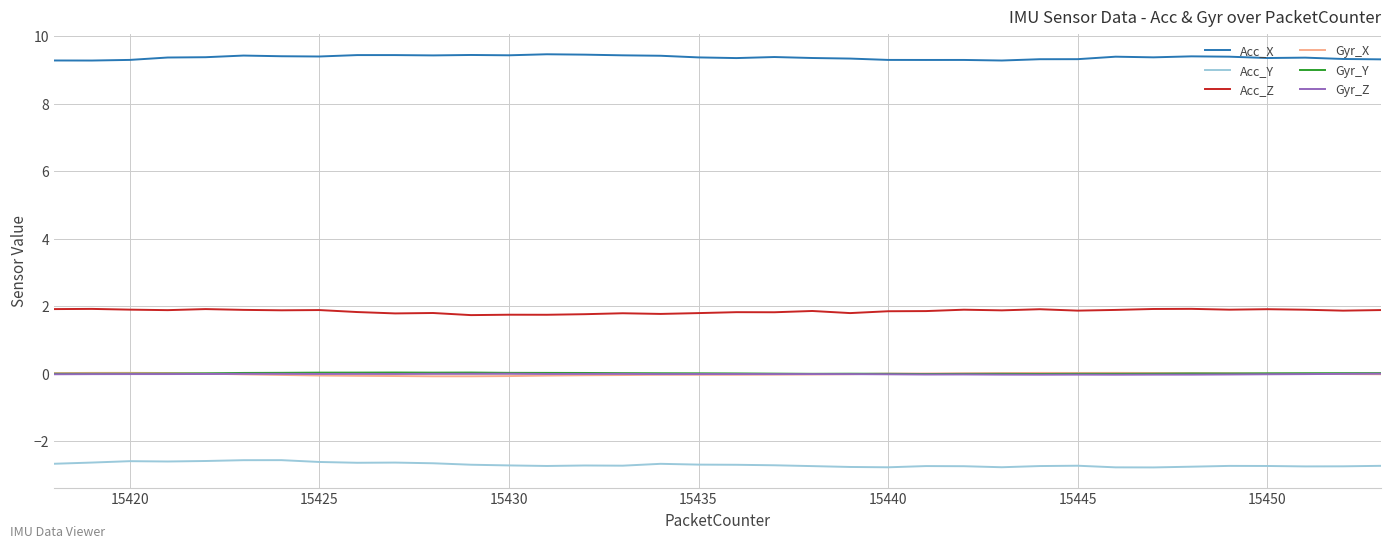

What is the highest value of the Acc_Y series?

-2.6